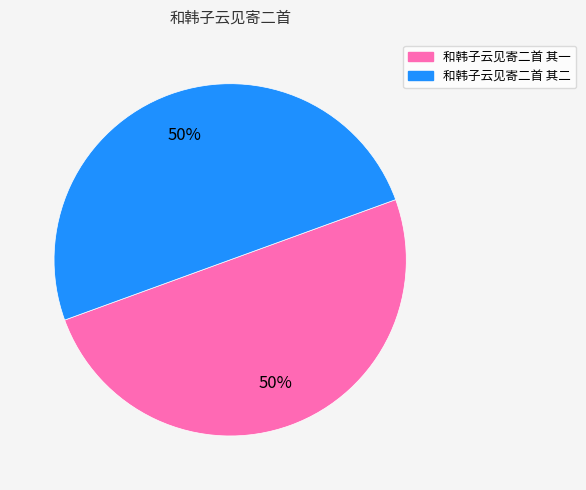

To the nearest percent, what is the combined percentage of 和韩子云见寄二首 其二 and 和韩子云见寄二首 其一?

100%